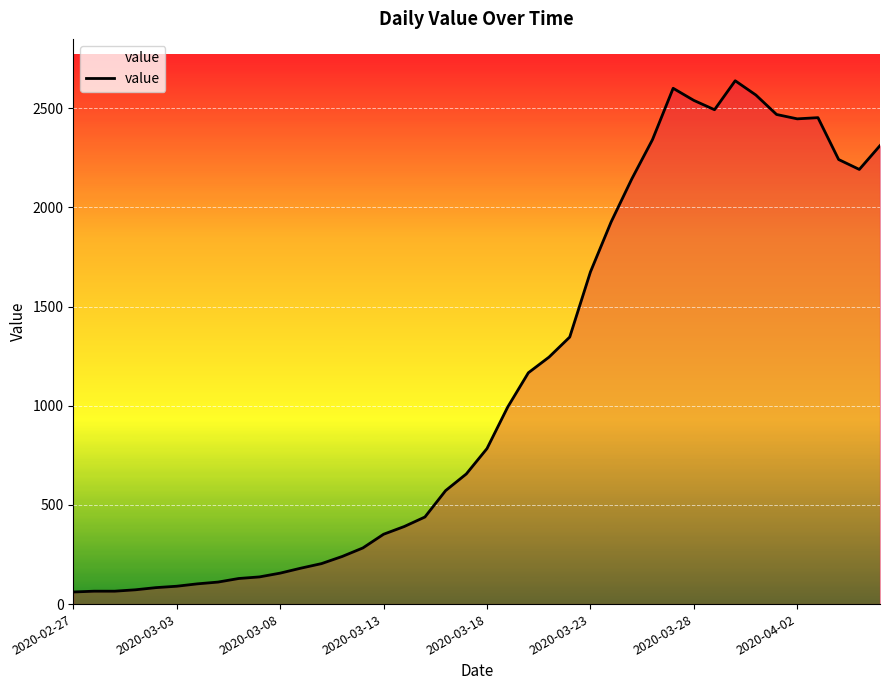

What is the difference between the maximum and minimum values?

2577